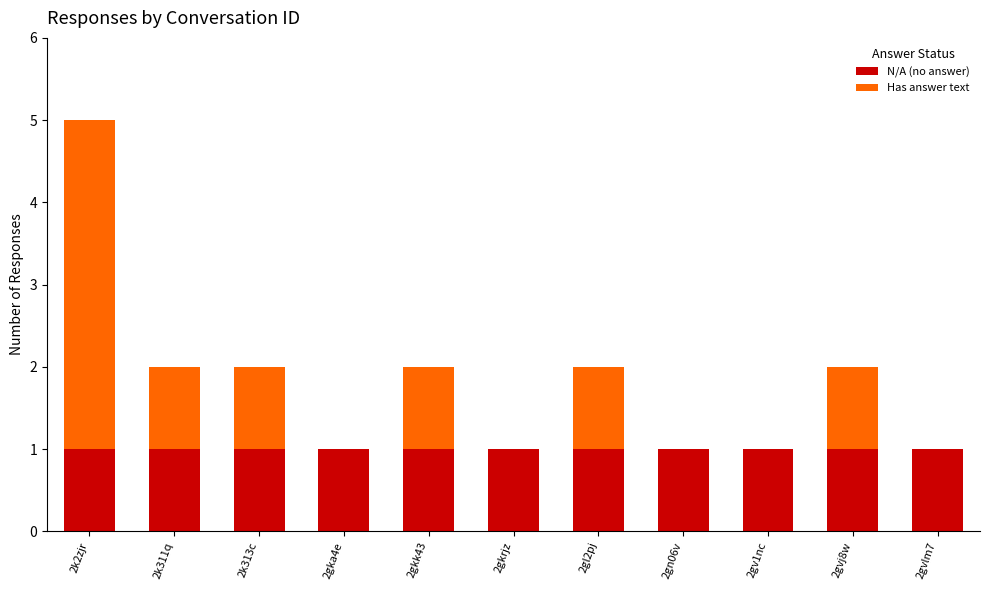

What is the total value across all series at 2k2zjr?

5